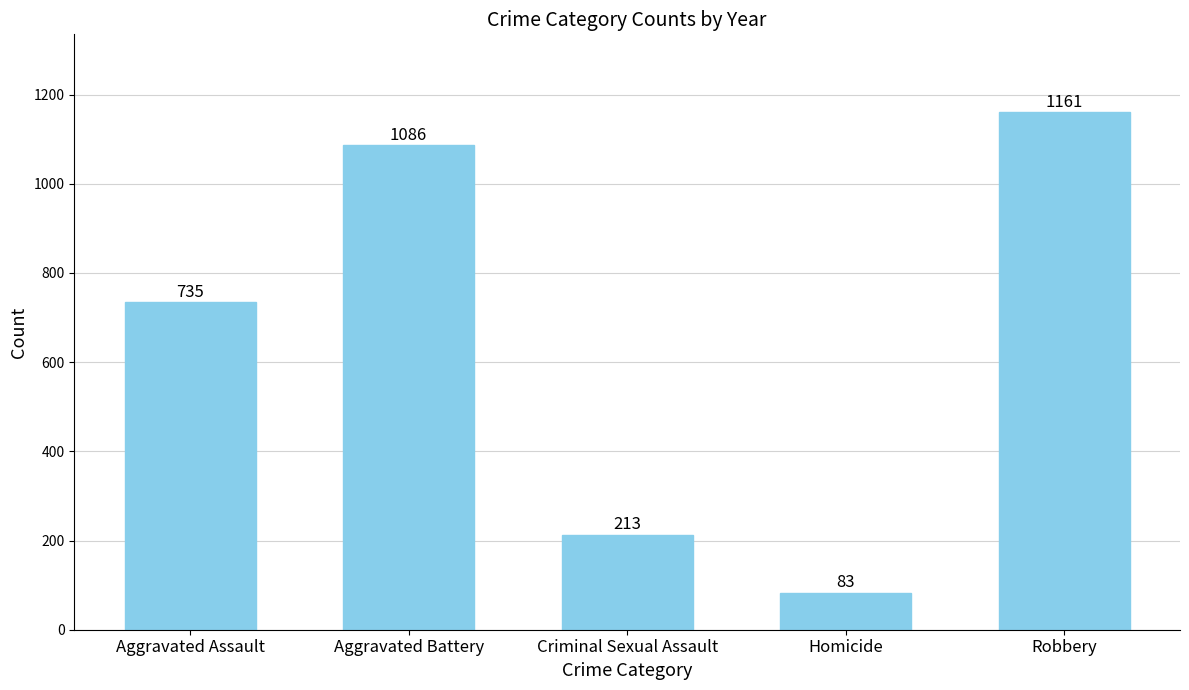

What is the label of the 5th bar from the right?

Aggravated Assault